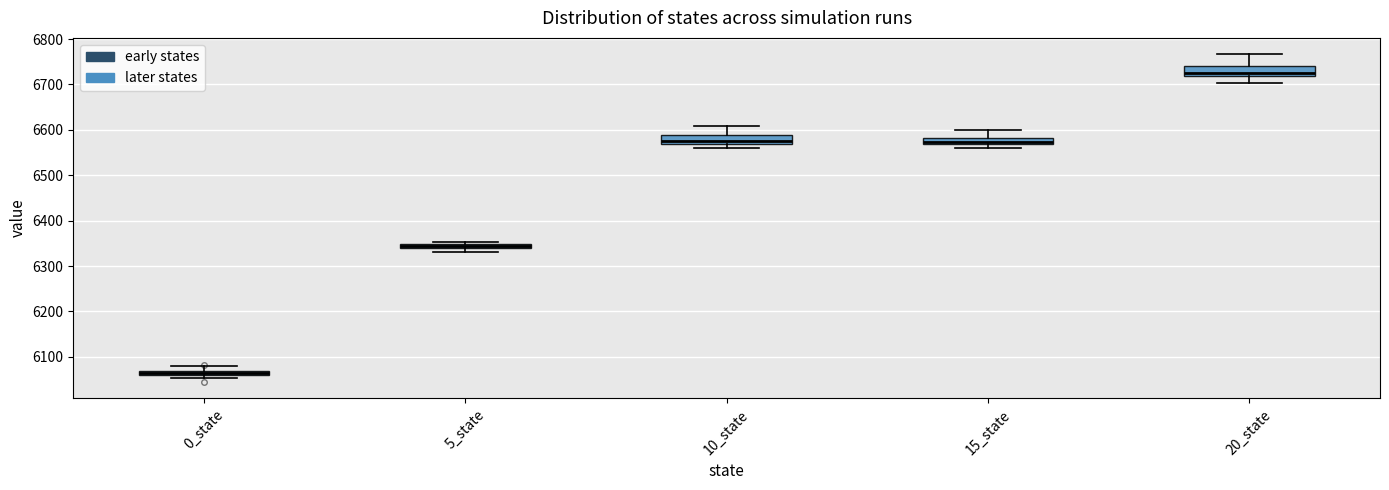

Where is the lower edge of the box for 0_state on the y-axis? The values are not printed on the chart, so give them approximately, as read against the axis.

6060